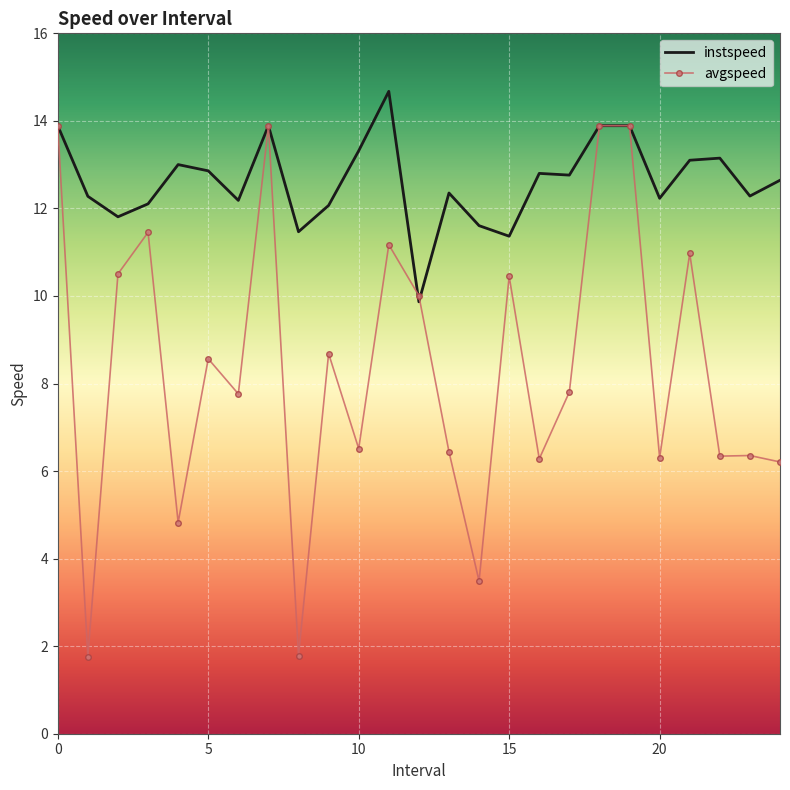

What is the lowest value of the instspeed series?

9.9